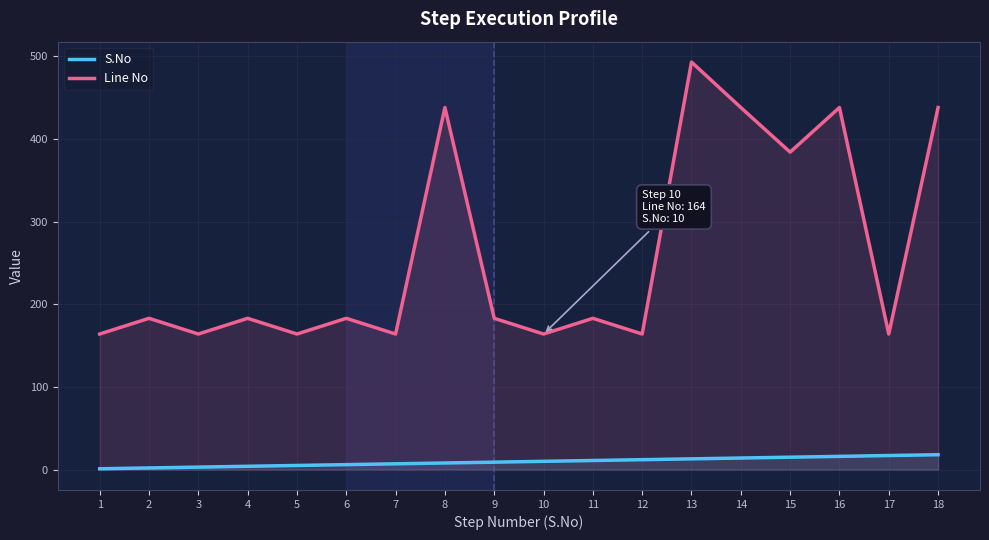

True or false: Line No and S.No intersect in this chart.

False